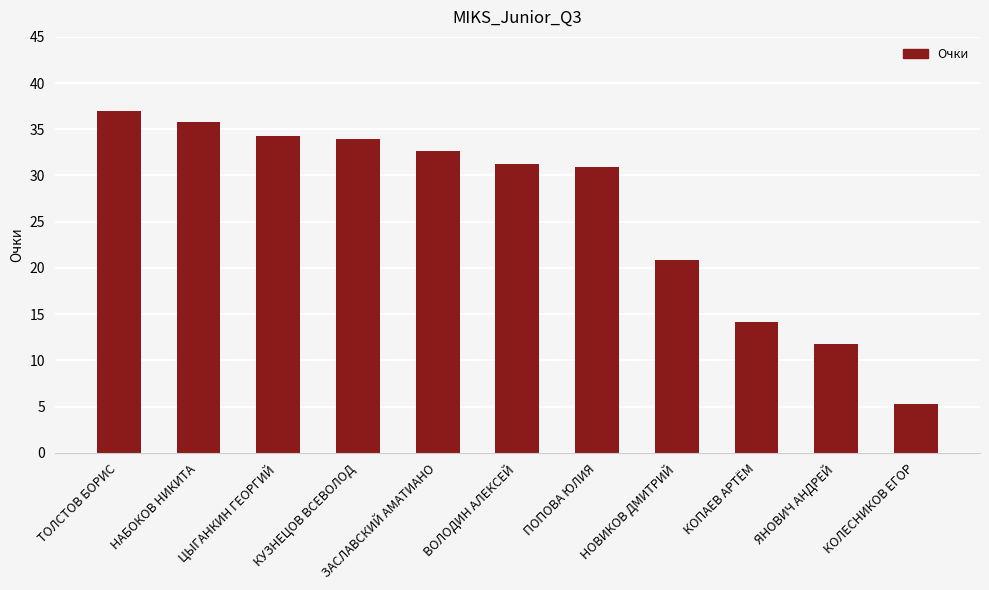

What position from the right is ТОЛСТОВ БОРИС?

11